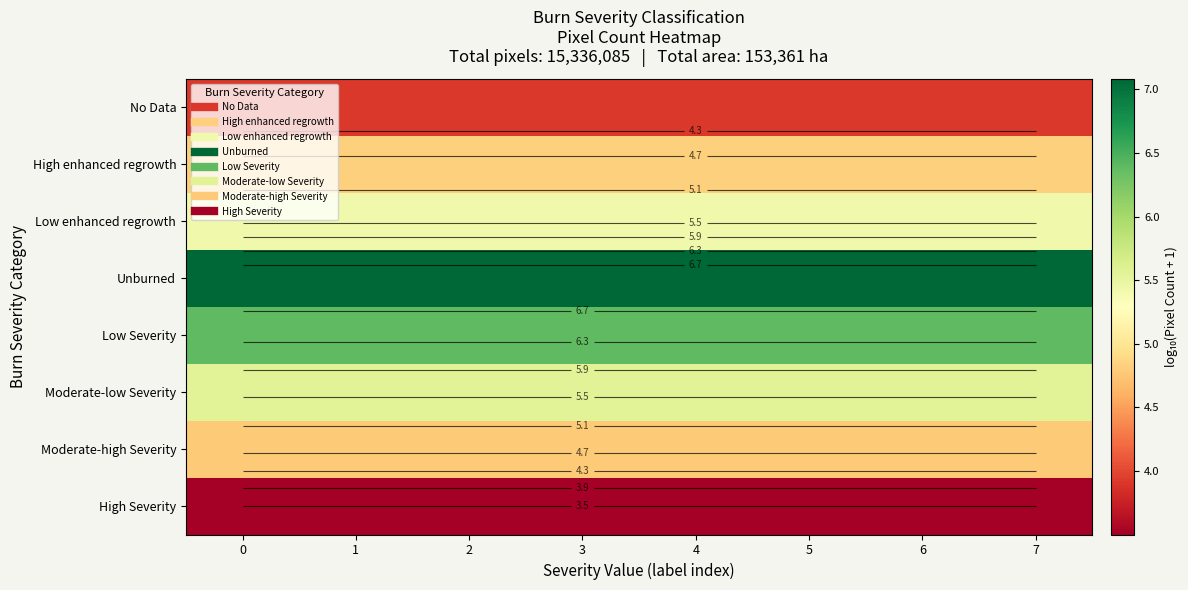

Which series has the largest total across all categories?

row_3